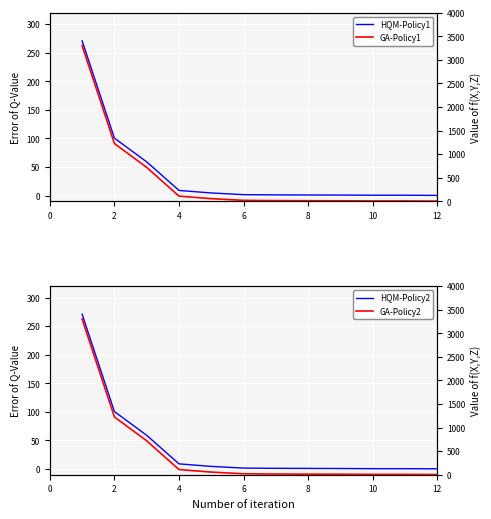

True or false: GA-Policy2 and HQM-Policy2 cross at least once.

False